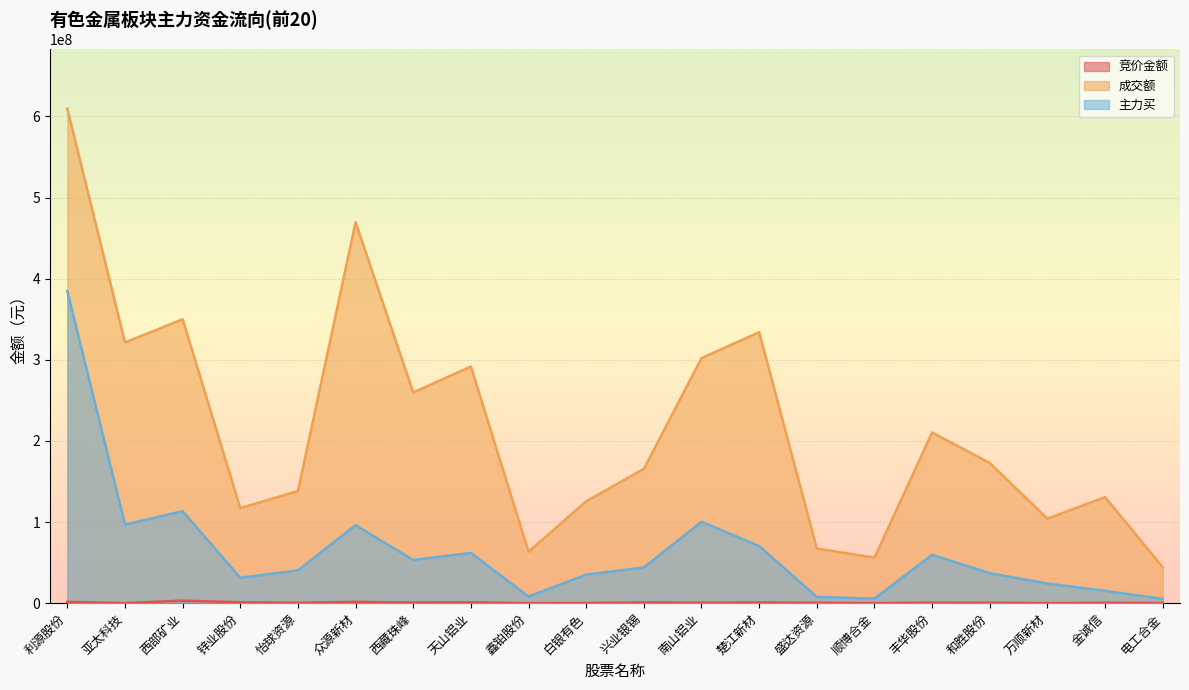

How many values in the 主力买 series are below 44013399?

10